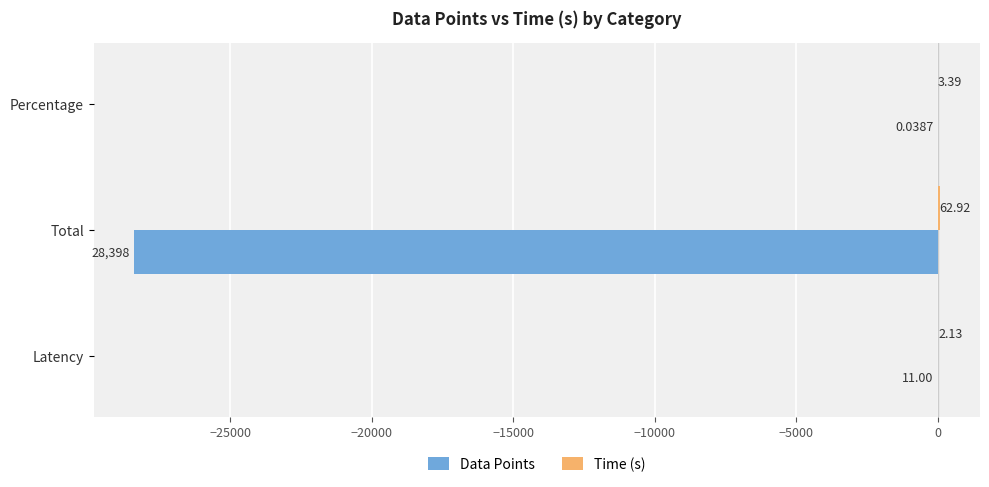

At which category is the sum across all series the highest?

Percentage